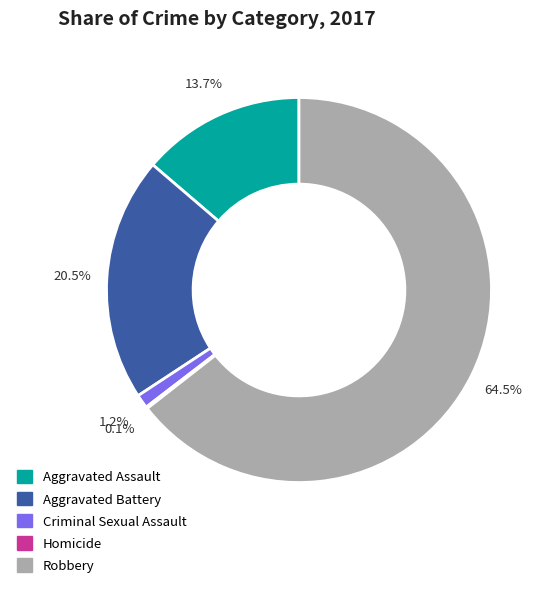

Is there a majority slice in this chart?

Yes